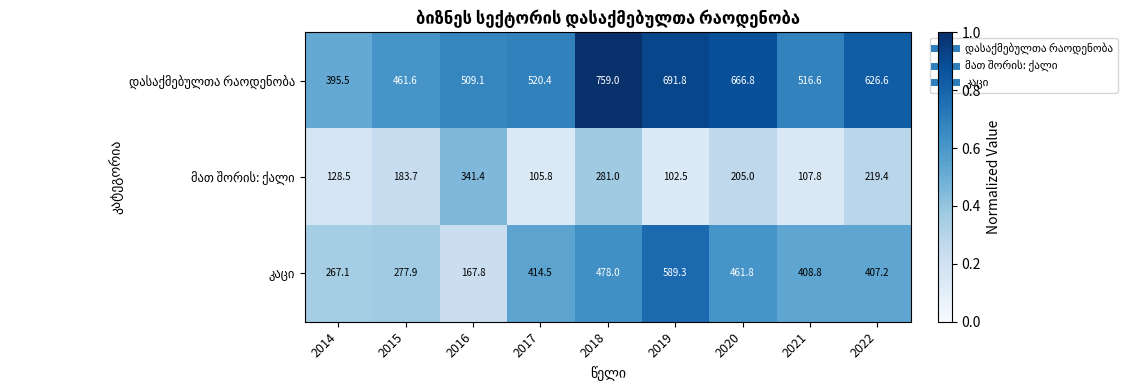

What is the difference between the highest and lowest values at 2020?

461.8